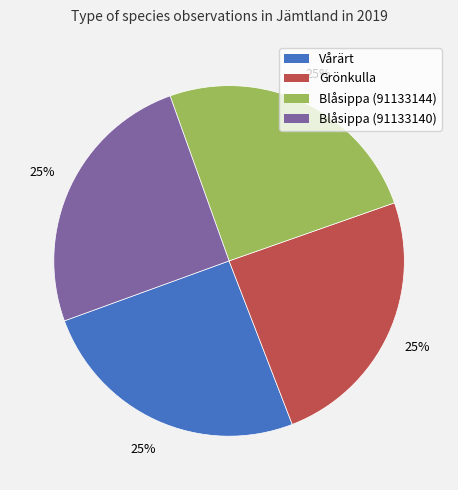

Does any single category account for the majority?

No